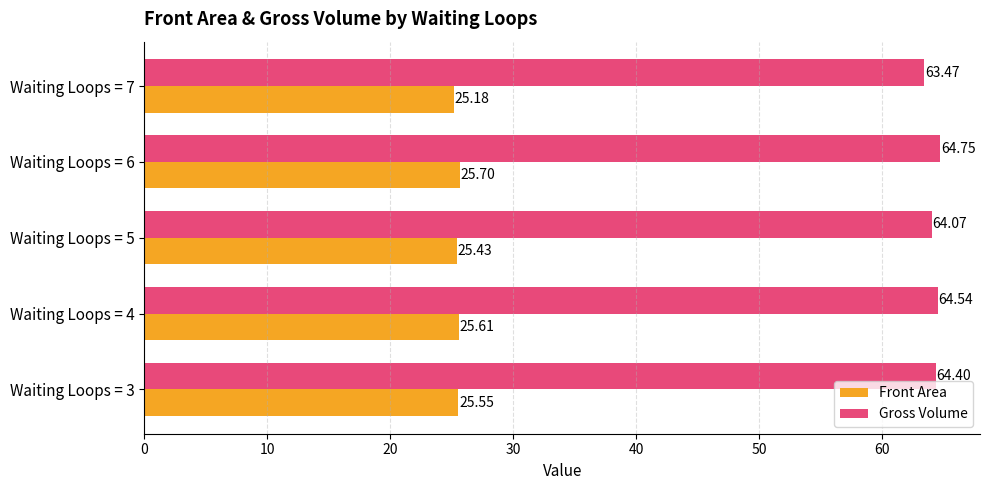

Which series has the widest spread of values?

Gross Volume